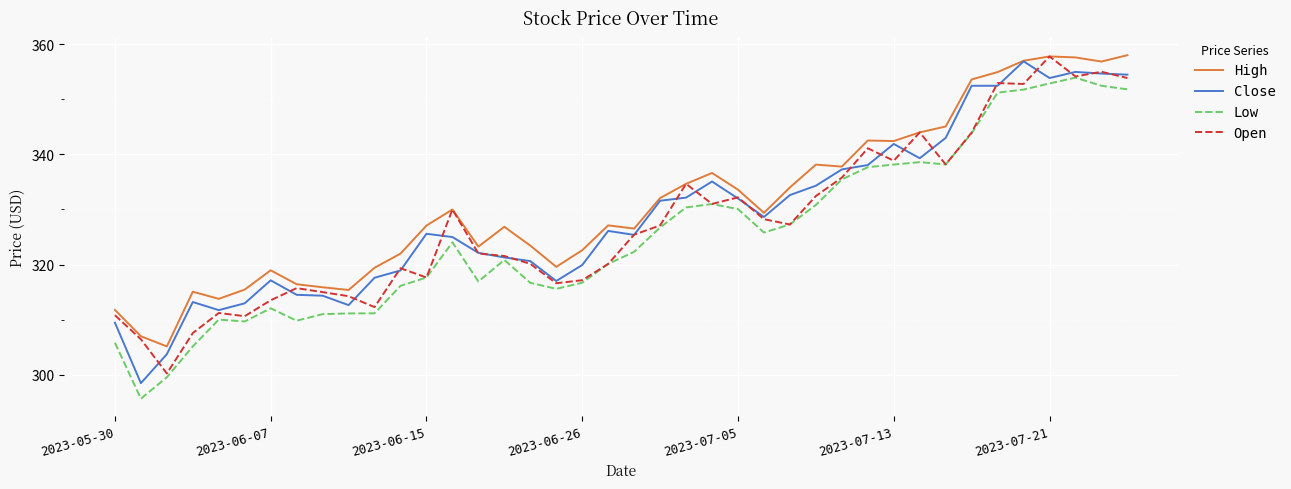

True or false: Low and High intersect in this chart.

False